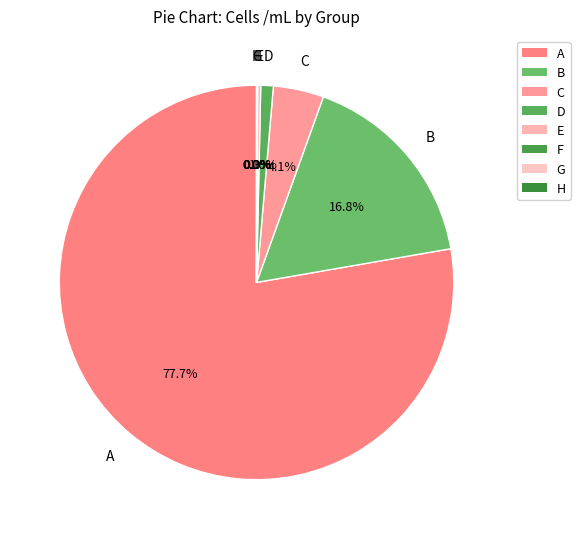

What is the total percentage of D and G?

1.0%